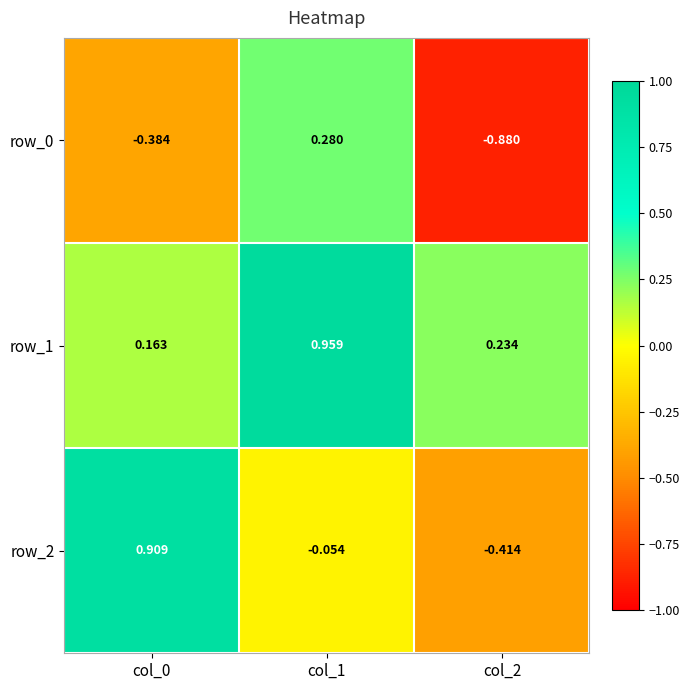

Is the value of row_1 at col_0 greater than the value of row_0 at col_2?

Yes